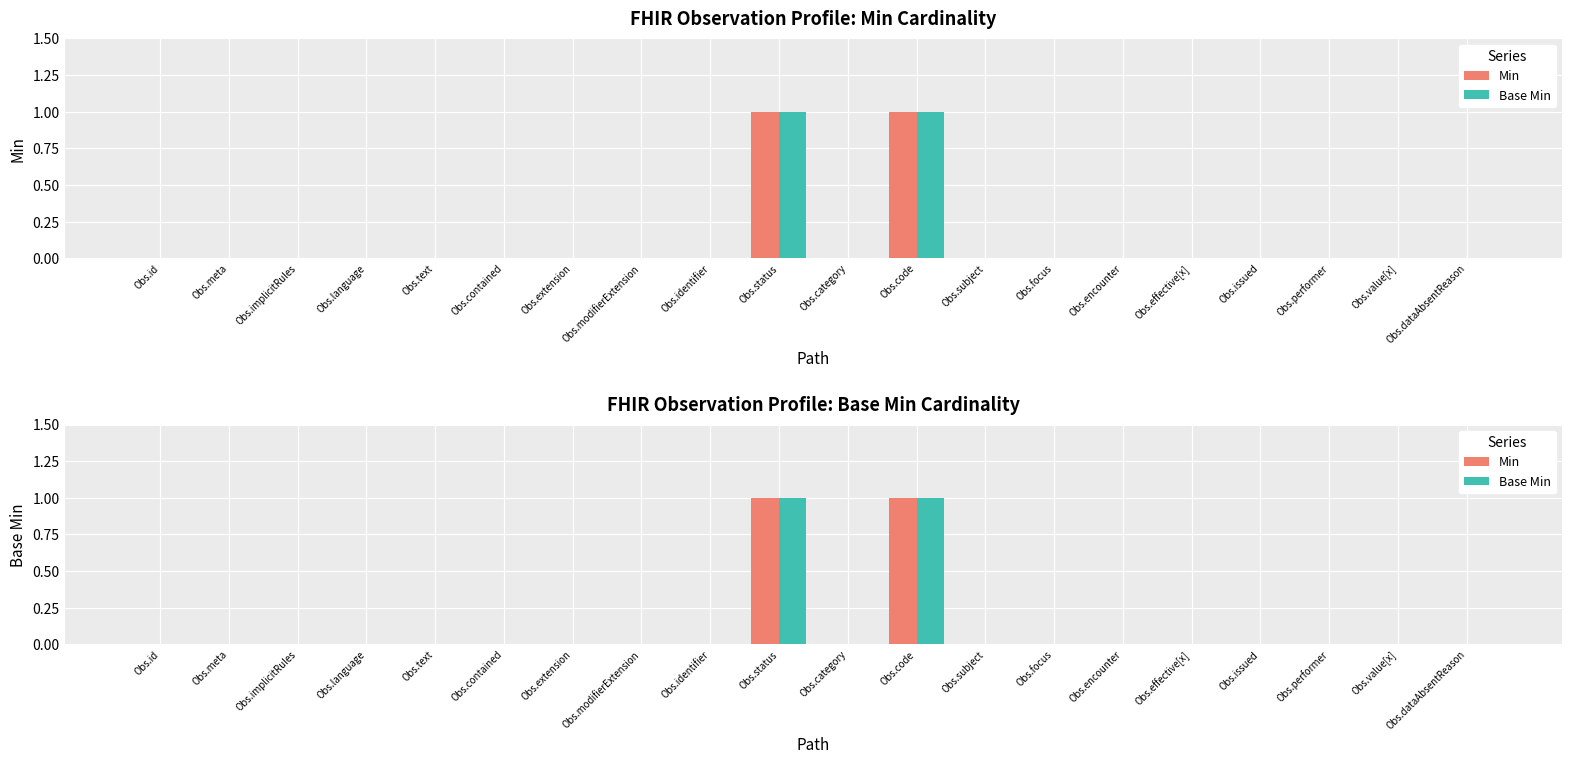

Which series has the largest total across all categories?

Min